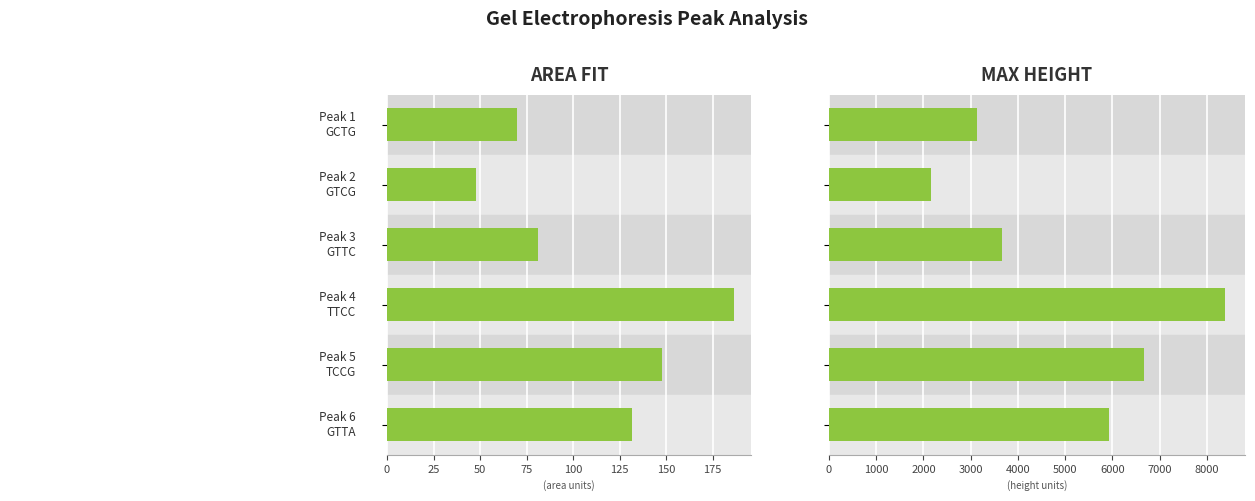

What is the spread (max minus min) of values at 3?

8200.5